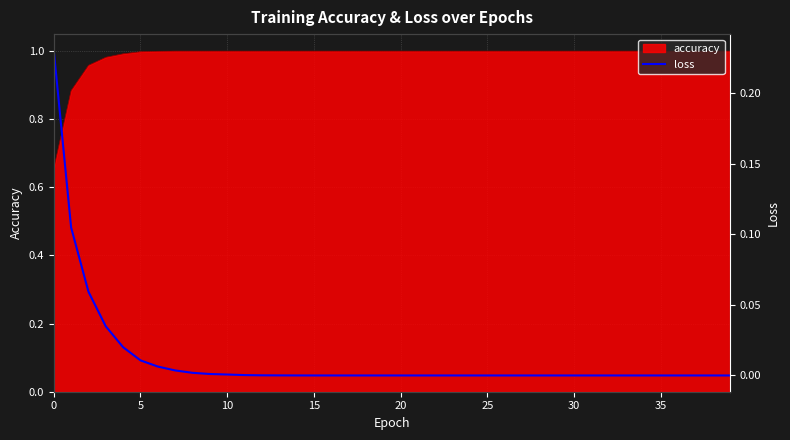

The value of accuracy at 25 is 0.4. True or false?

False